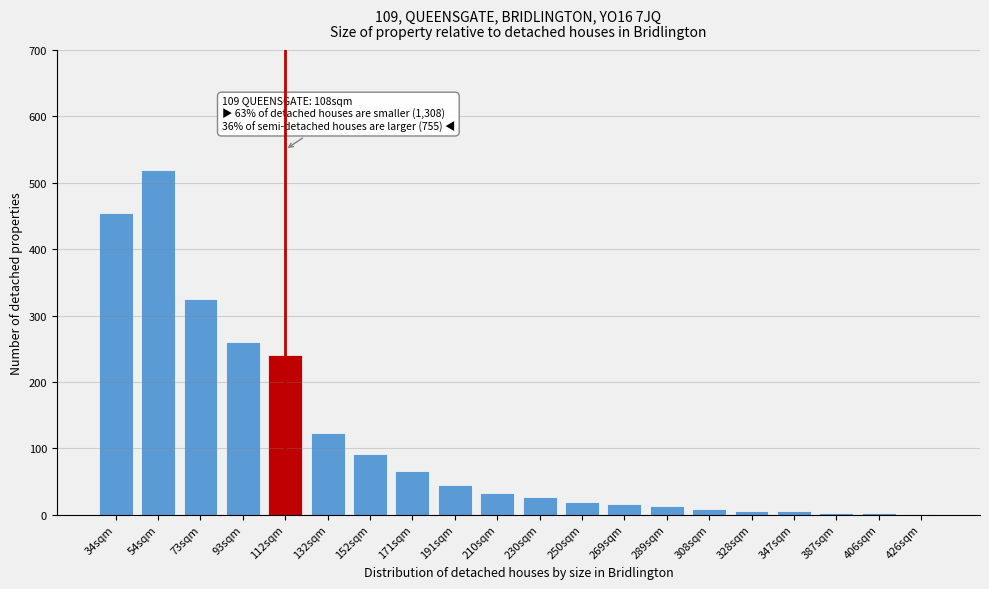

What is the change in value from 112sqm to 269sqm?

-224